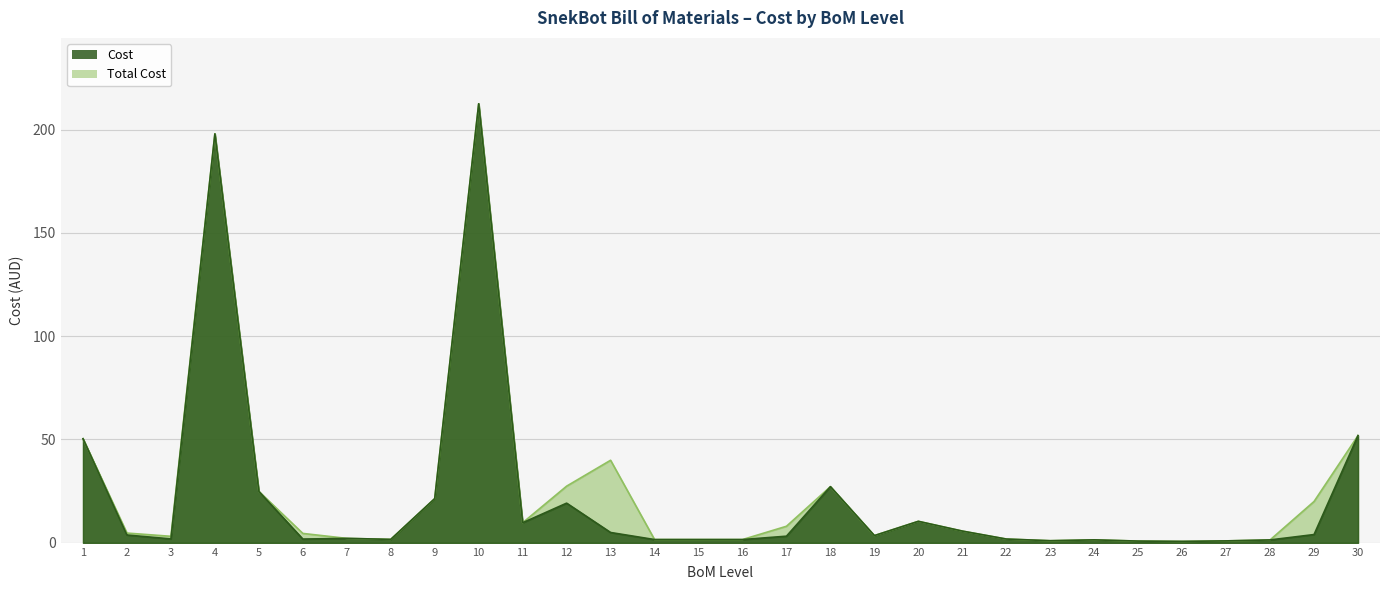

Reading left to right, transcribe all the data shown in this chart.

Cost: 1=50.4	2=3.8	3=1.9	4=197.9	5=24.9	6=1.8	7=2.1	8=1.7	9=21.4	10=212.5	11=9.7	12=19.2	13=5.0	14=1.6	15=1.6	16=1.6	17=3.2	18=27.2	19=3.5	20=10.4	21=5.7	22=1.8	23=1.0	24=1.4	25=0.8	26=0.7	27=0.9	28=1.4	29=4.0	30=51.9
Total Cost: 1=50.4	2=4.7	3=3.1	4=197.9	5=24.9	6=4.5	7=2.1	8=1.7	9=21.4	10=212.5	11=9.7	12=27.4	13=40.0	14=1.6	15=1.6	16=1.6	17=8.0	18=27.2	19=3.5	20=10.4	21=5.7	22=1.8	23=1.0	24=1.4	25=0.8	26=0.7	27=0.9	28=1.4	29=20.0	30=51.9